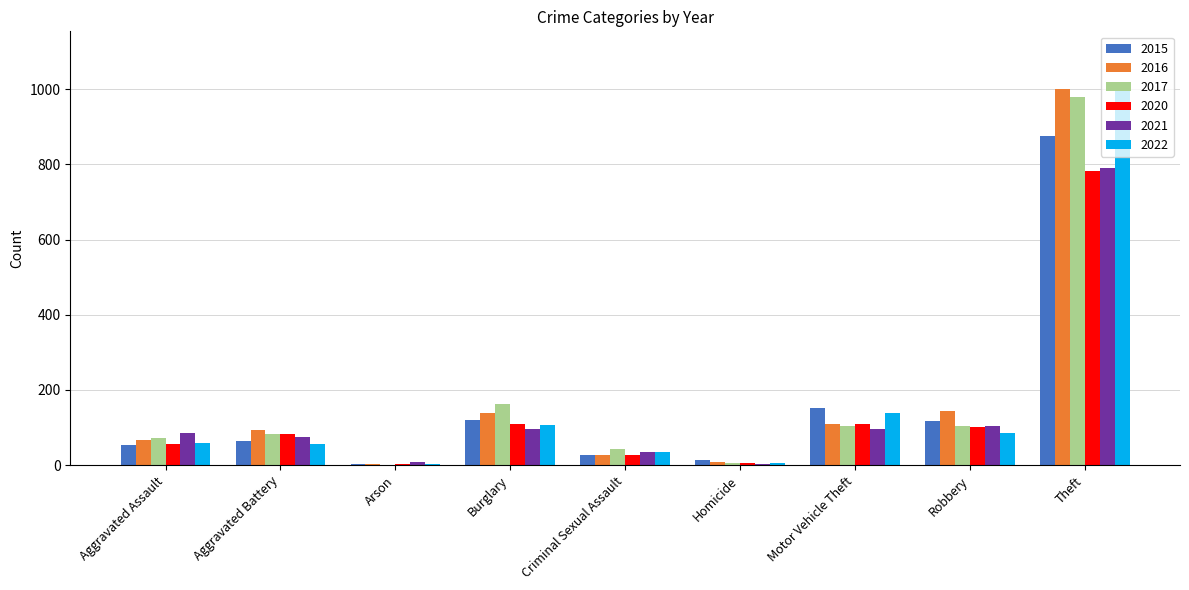

How many groups of bars are there?

9